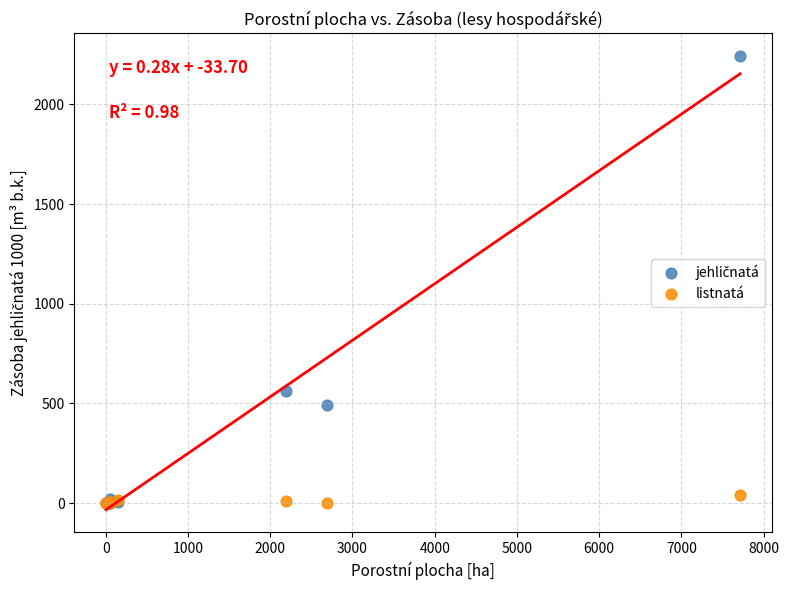

Across all series, what Y value is closest to 1121?

561.2